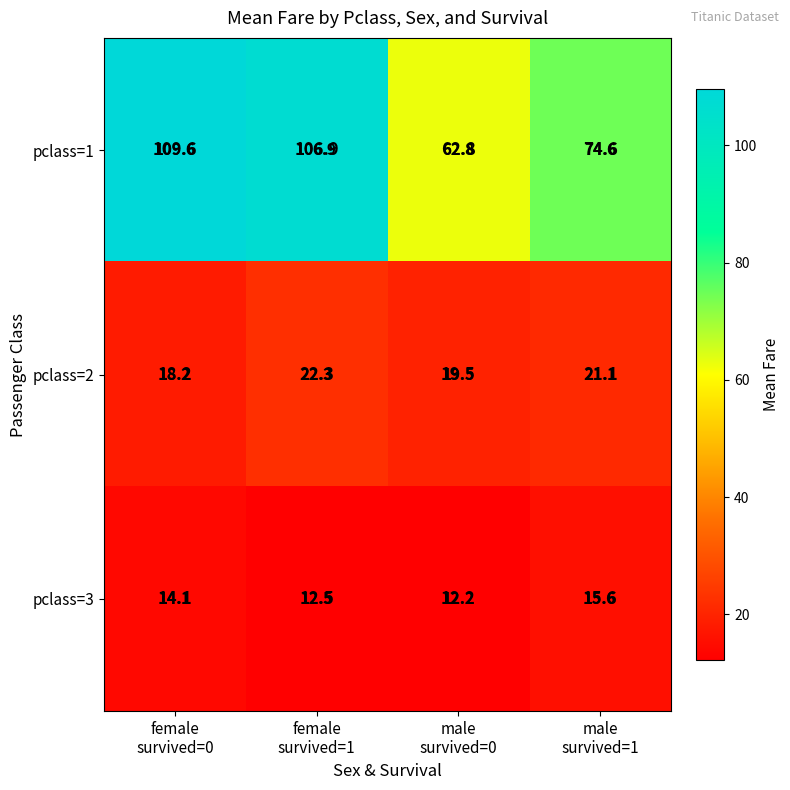

What is the minimum value shown in the chart?

12.2